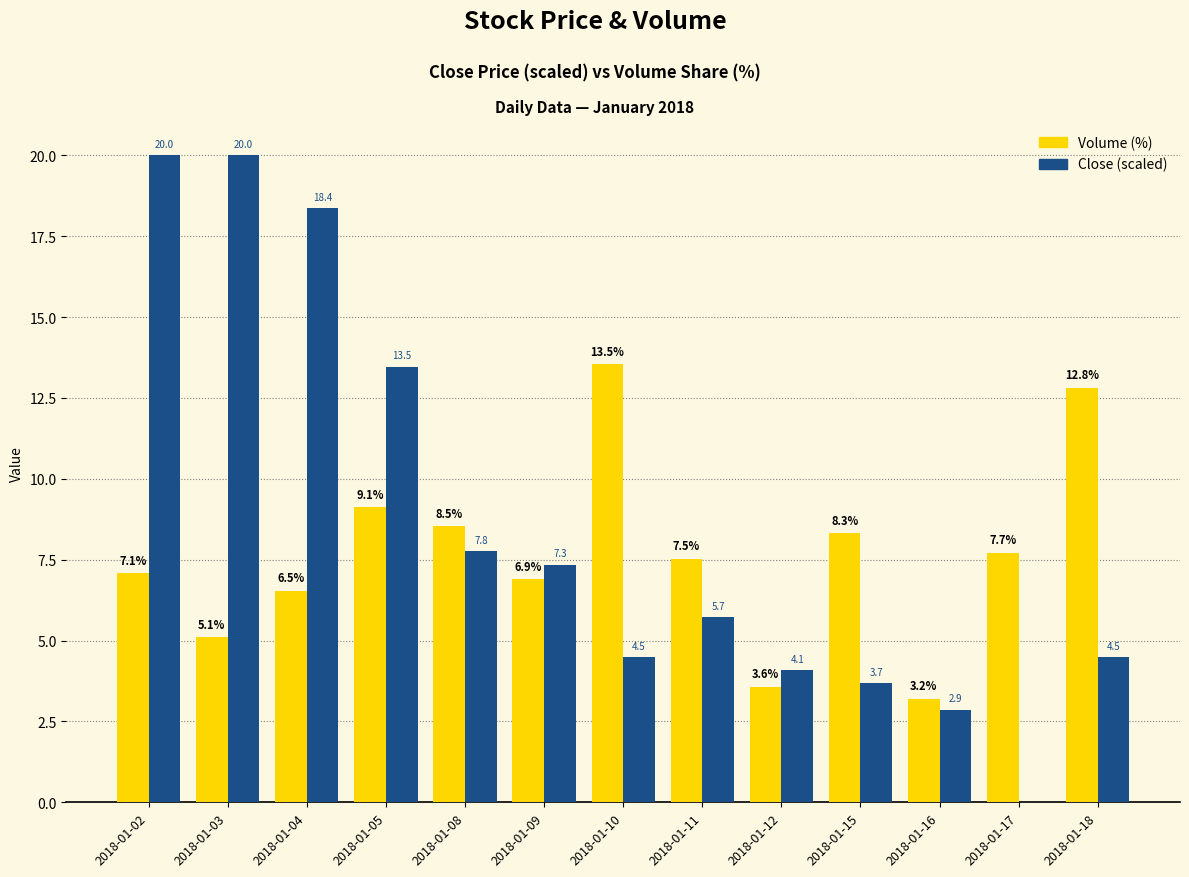

Reading left to right, list all the values displayed in this chart.

Volume (%): 7.1	5.1	6.5	9.1	8.5	6.9	13.5	7.5	3.6	8.3	3.2	7.7	12.8
Close (scaled): 20.0	20.0	18.4	13.5	7.8	7.3	4.5	5.7	4.1	3.7	2.9	0.0	4.5